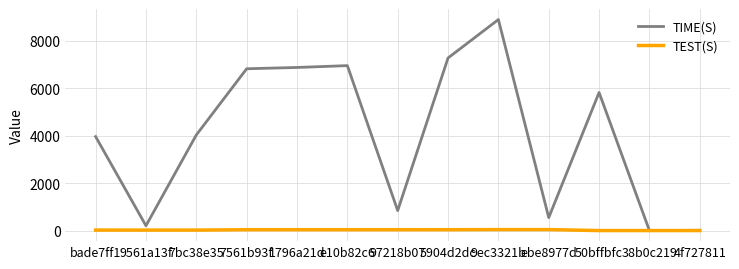

What is the difference between the maximum and second lowest values in the TIME(S) series?

8887.4